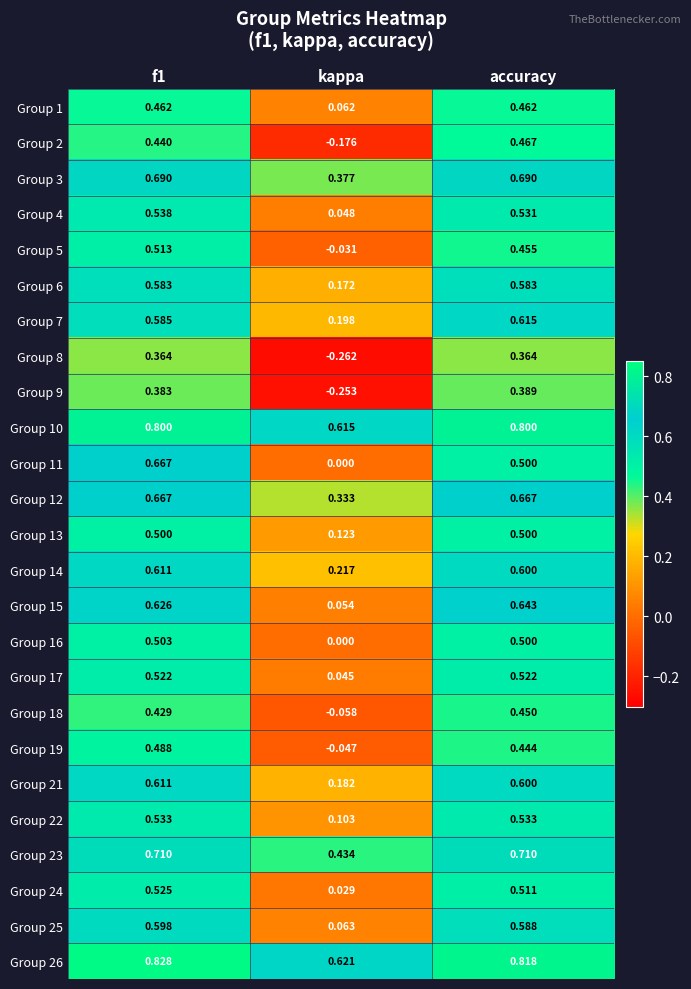

At which label does Group 25 reach its minimum?

kappa